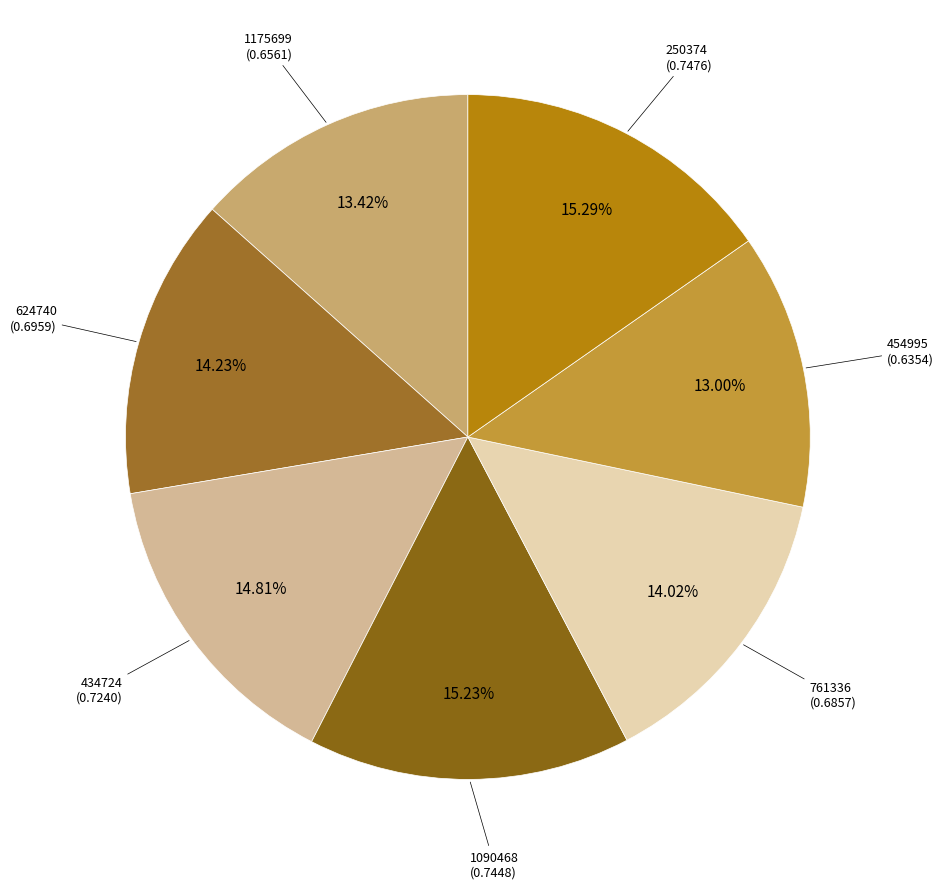

How many slices are in this pie chart?

7